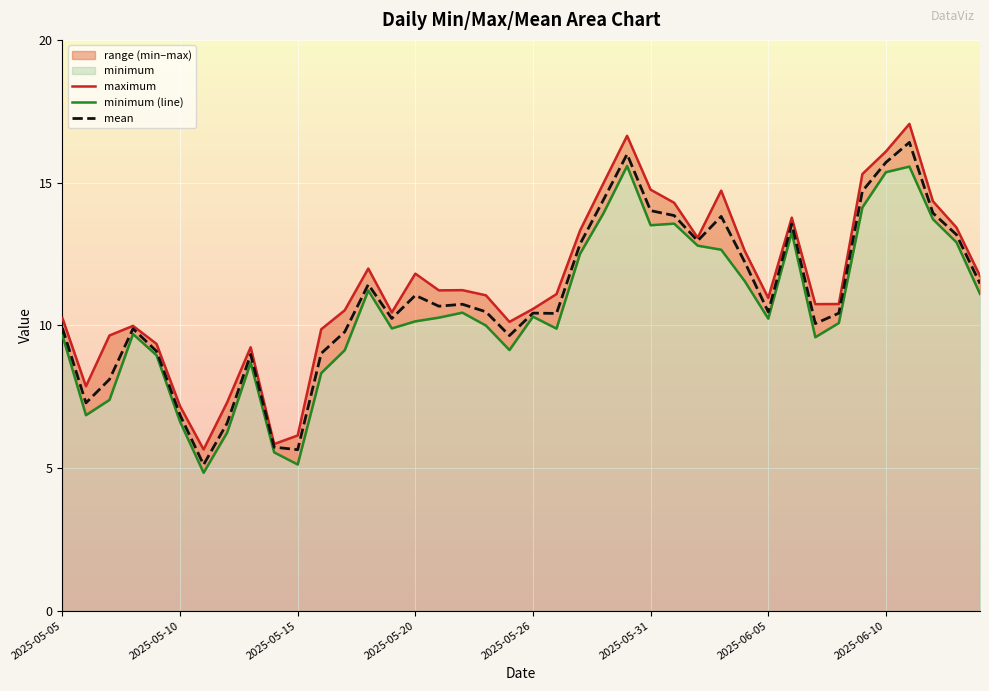

What is the difference between the maximum and second lowest values in the maximum series?

11.2